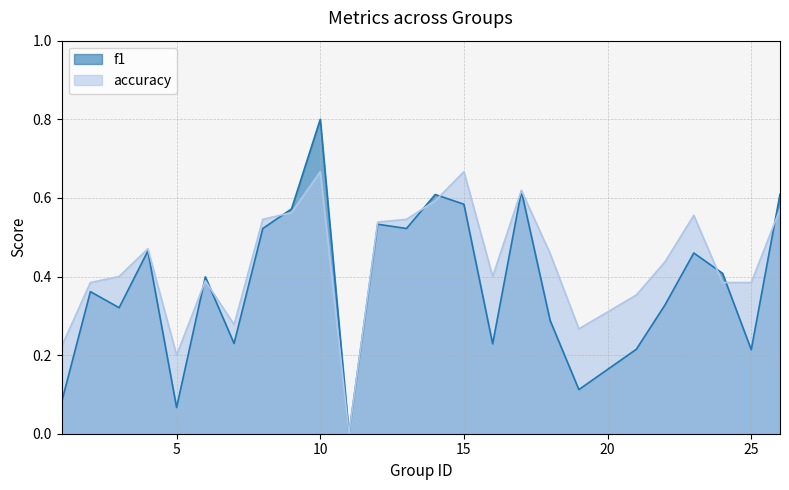

Read the accuracy value at 6.

0.4